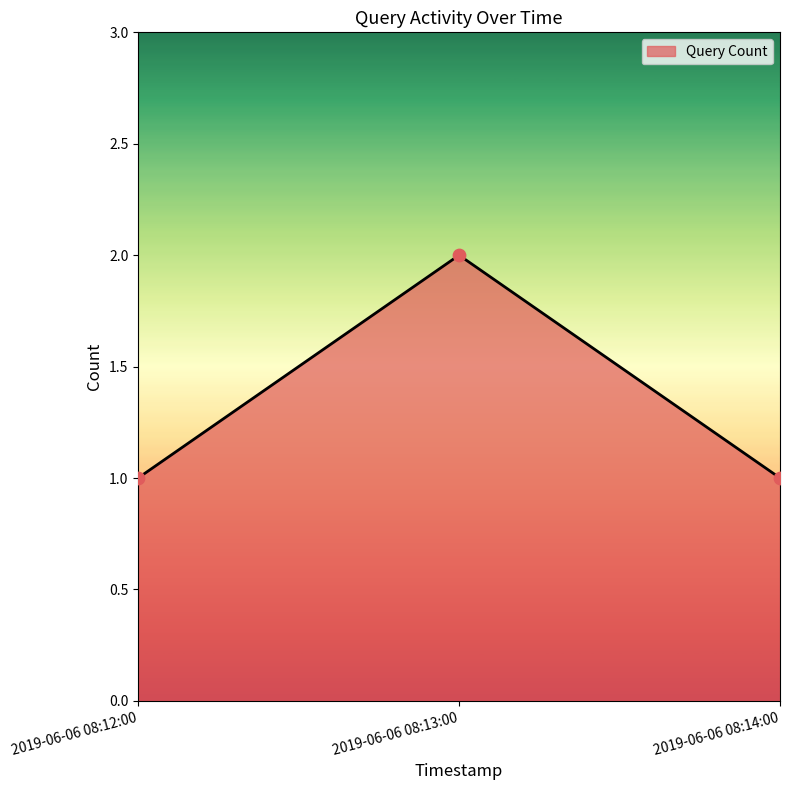

What is the ratio of the value at 2019-06-06 08:12:00 to the value at 2019-06-06 08:13:00?

0.5